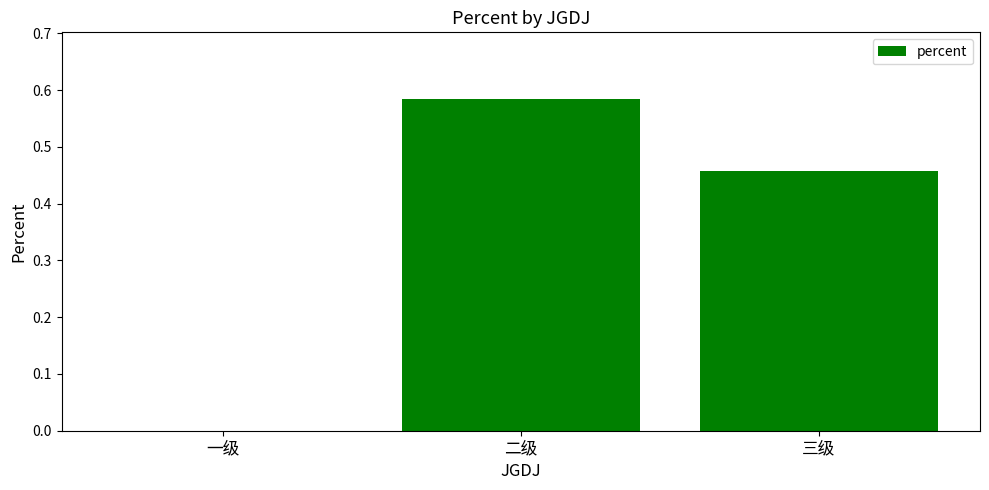

Which category has the highest value across all series?

二级